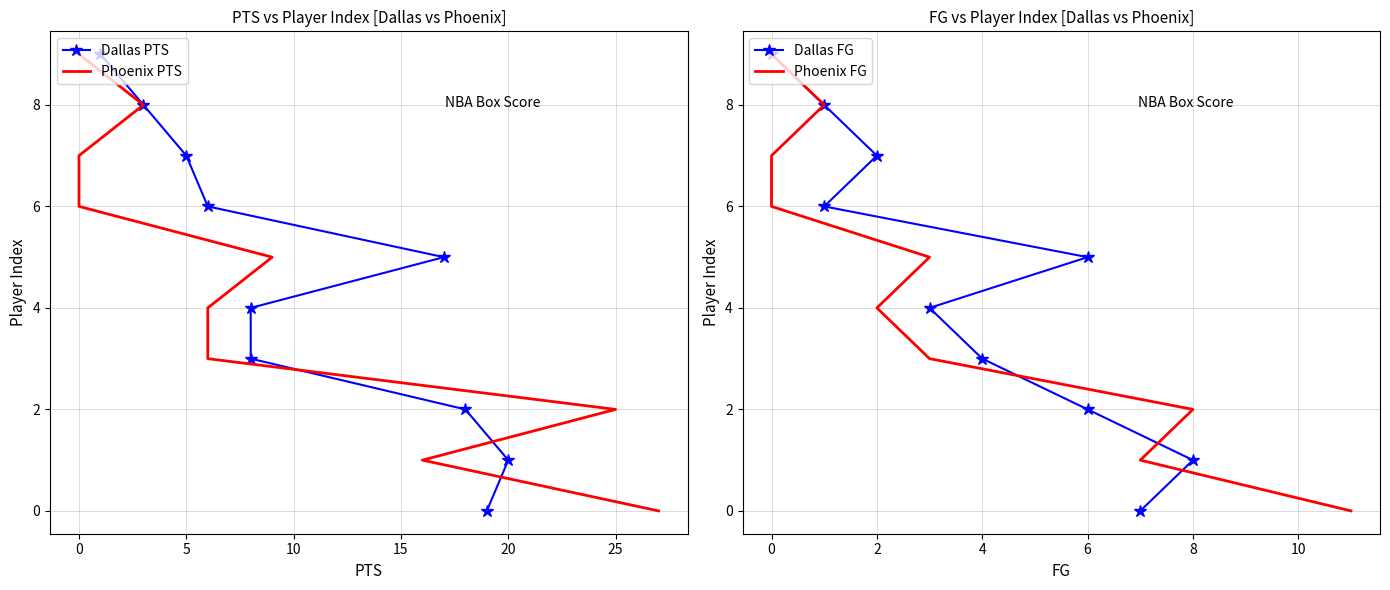

How many data points in Phoenix FG are less than 5?

5